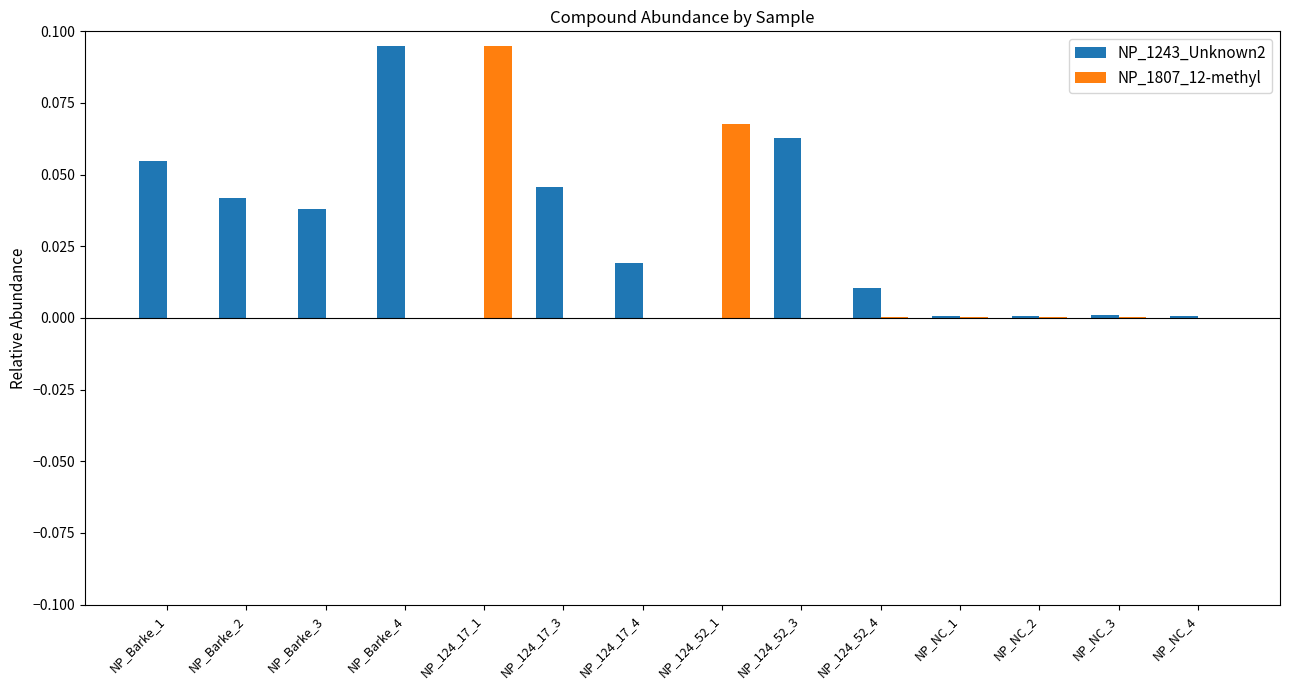

Is the value of NP_1243_Unknown2 at NP_NC_3 greater than the value of NP_1807_12-methyl at NP_124_17_1?

No